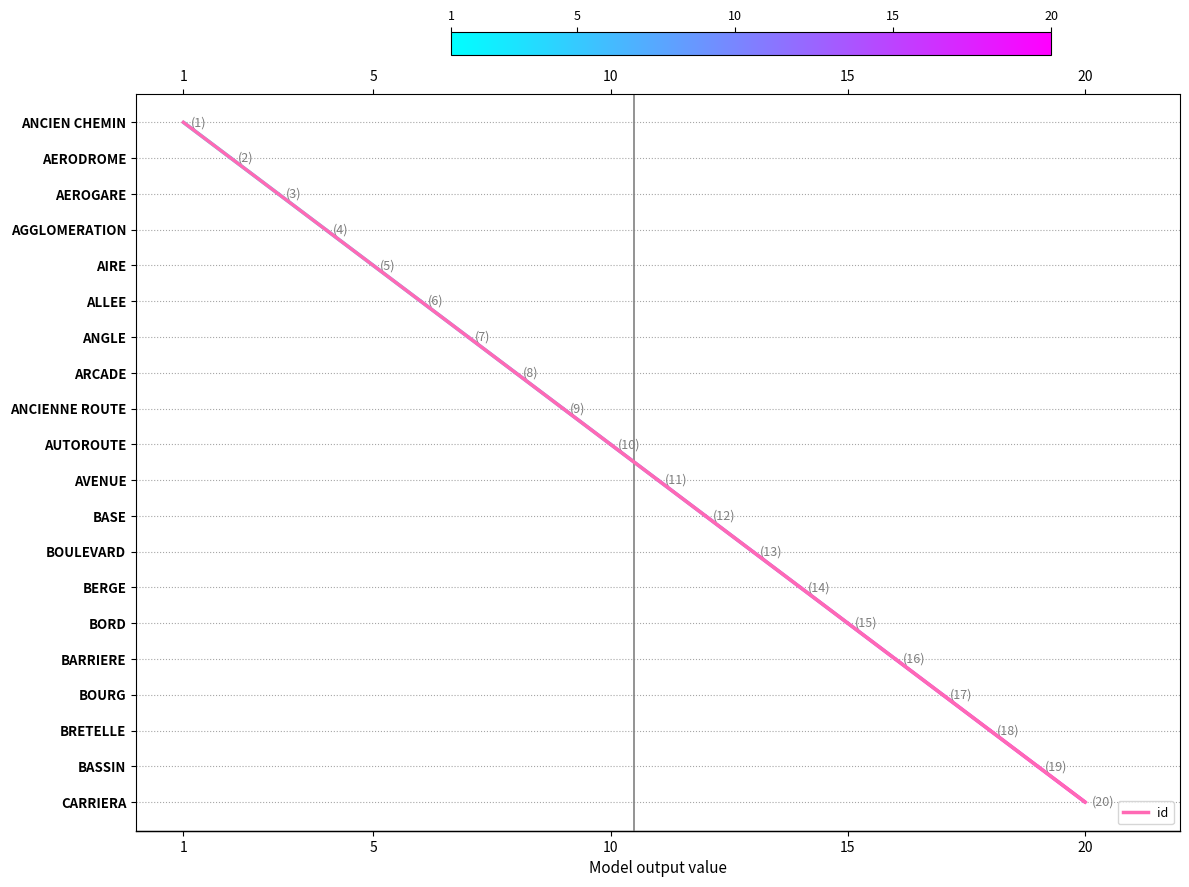

Reading left to right, what are all the values shown in this chart?

19	18	17	16	15	14	13	12	11	10	9	8	7	6	5	4	3	2	1	0